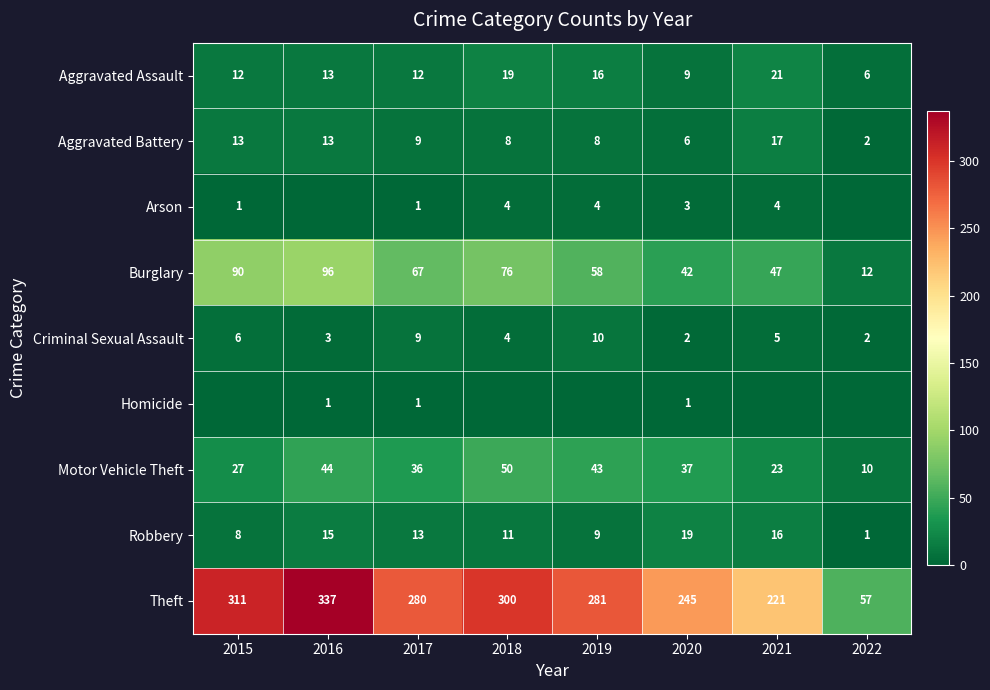

List the labels in order of Motor Vehicle Theft value, largest first.

2018, 2016, 2019, 2020, 2017, 2015, 2021, 2022